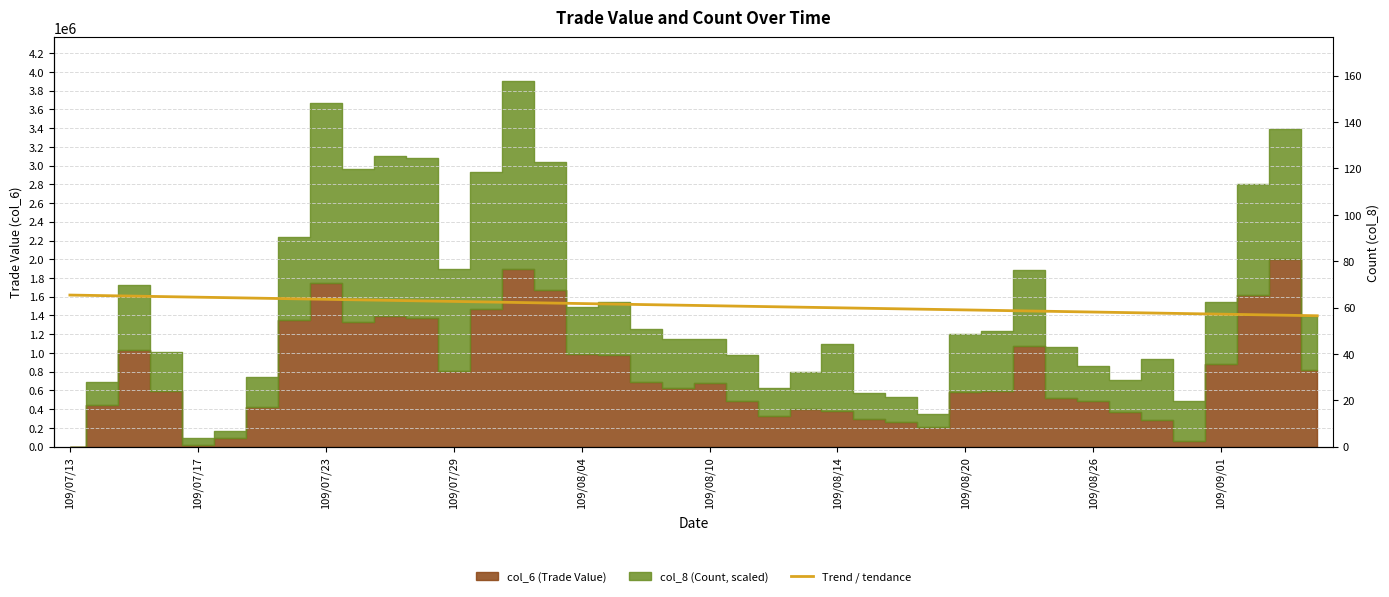

Reading left to right, what are all the values shown in this chart?

1617755.8	1612089.6	1606423.4	1600757.2	1595091.0	1589424.8	1583758.6	1578092.4	1572426.2	1566760.0	1561093.8	1555427.6	1549761.4	1544095.1	1538428.9	1532762.7	1527096.5	1521430.3	1515764.1	1510097.9	1504431.7	1498765.5	1493099.3	1487433.1	1481766.9	1476100.7	1470434.5	1464768.3	1459102.1	1453435.9	1447769.7	1442103.5	1436437.3	1430771.1	1425104.9	1419438.7	1413772.5	1408106.3	1402440.1	1396773.9